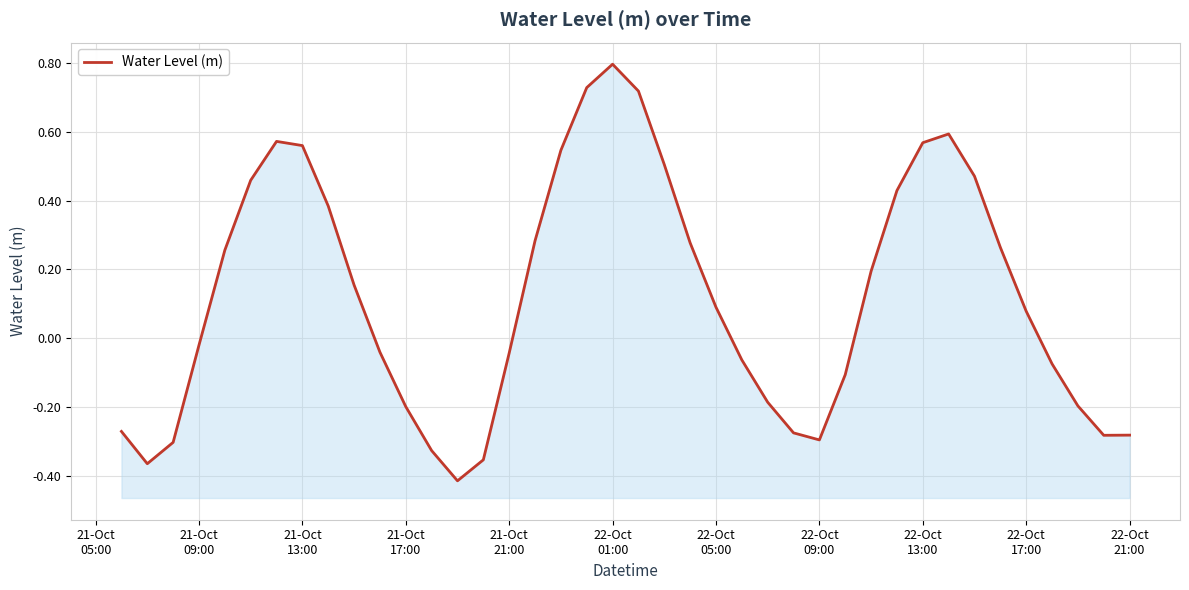

How many values are below 0?

19